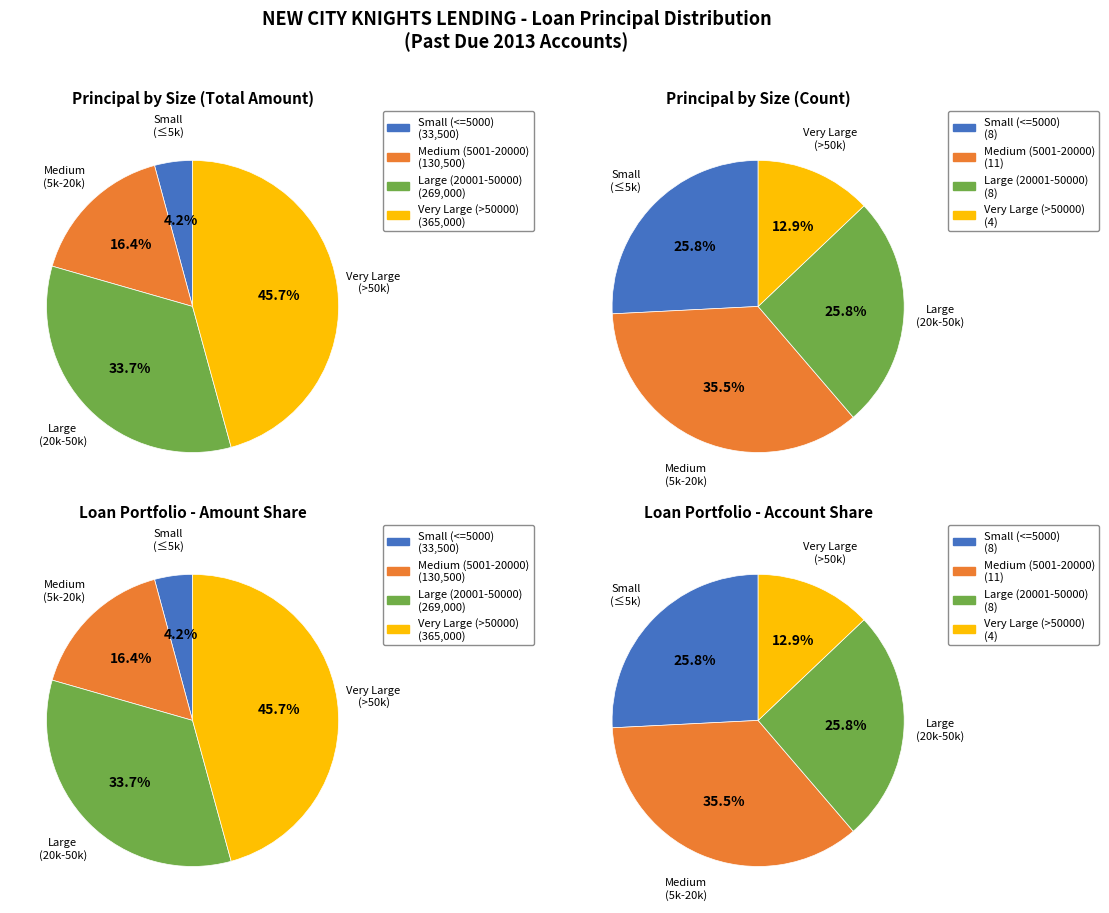

Is it true that CAPUYAN, ELIEZER is 1% of the pie?

False